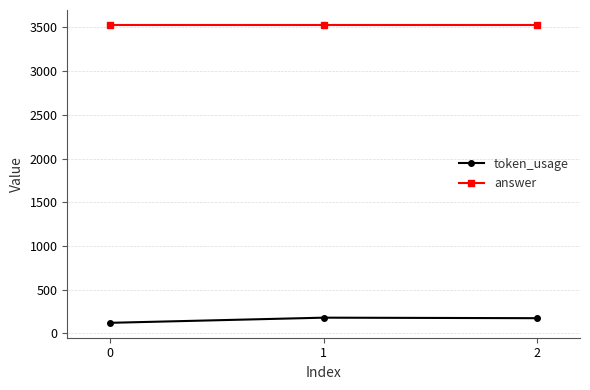

Rank the series by their average value, from lowest to highest.

token_usage, answer